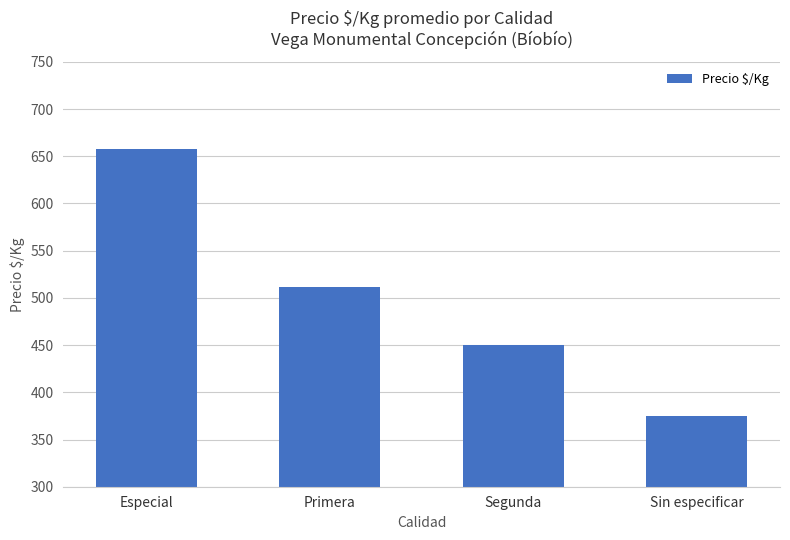

How many data points are less than 512?

2